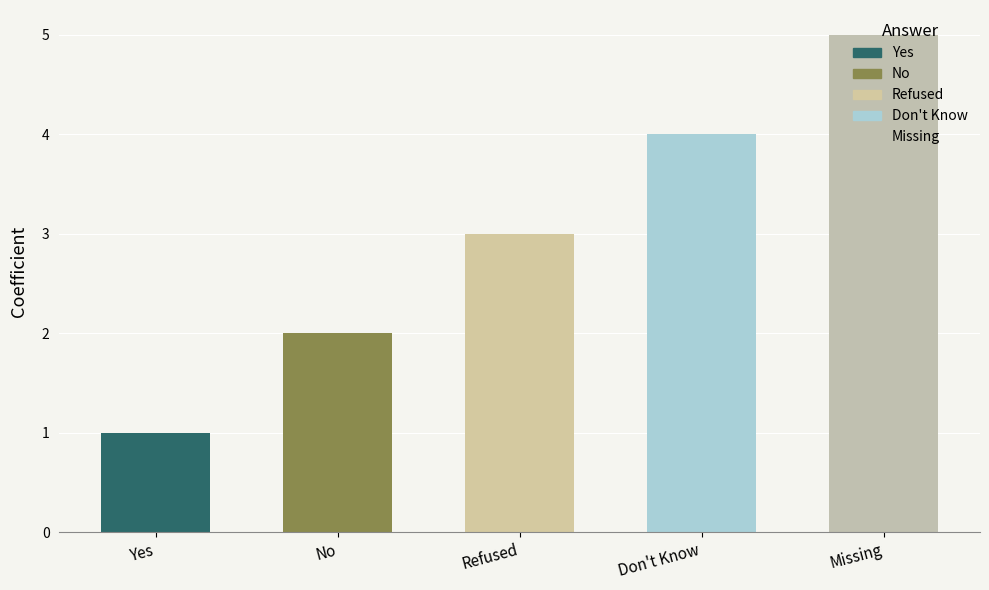

Count the number of data series in this chart.

1